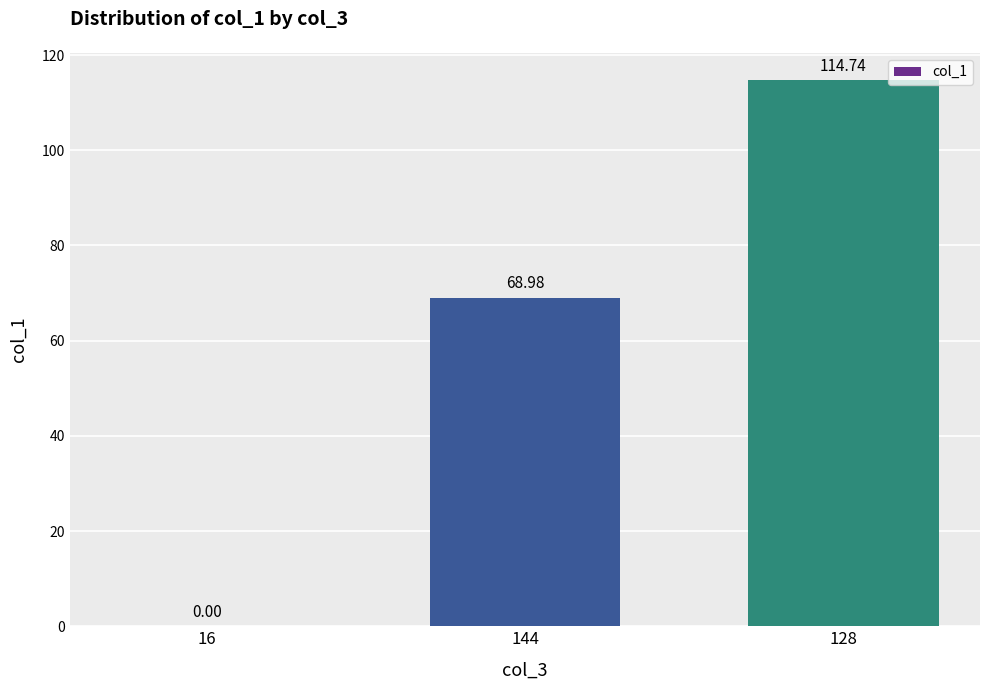

What is the greatest value displayed?

114.7